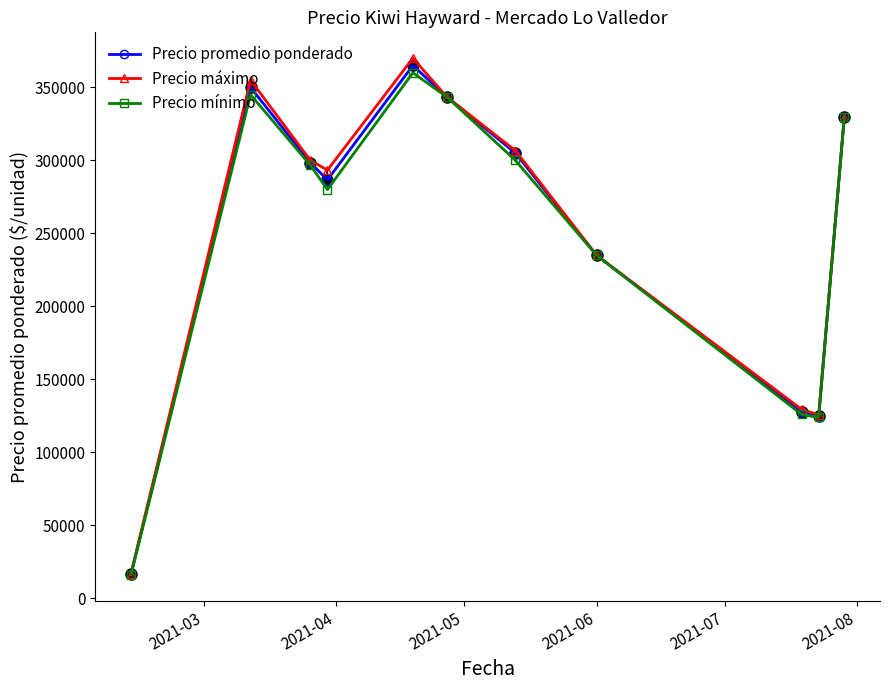

At how many categories does at least one series exceed 44315?

10